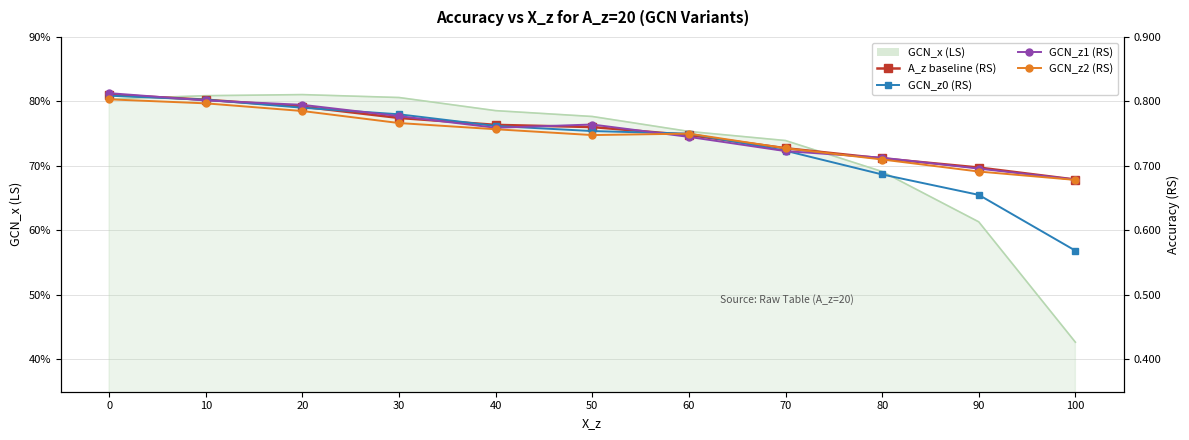

What is the difference between the maximum and minimum values in the GCN_z2 (RS) series?

0.1